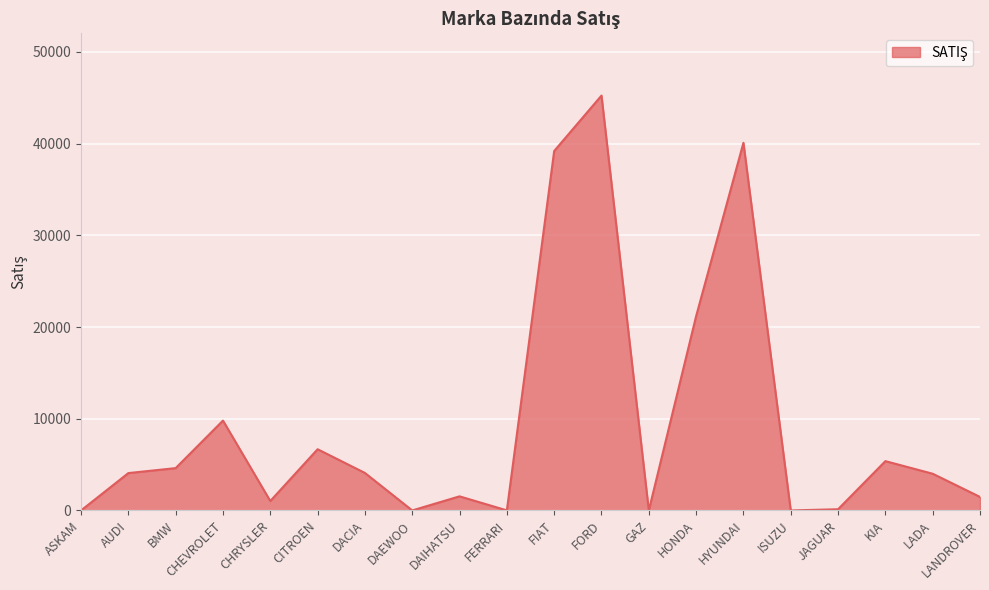

Approximately how many times larger is the value at FIAT compared to AUDI?

9.6